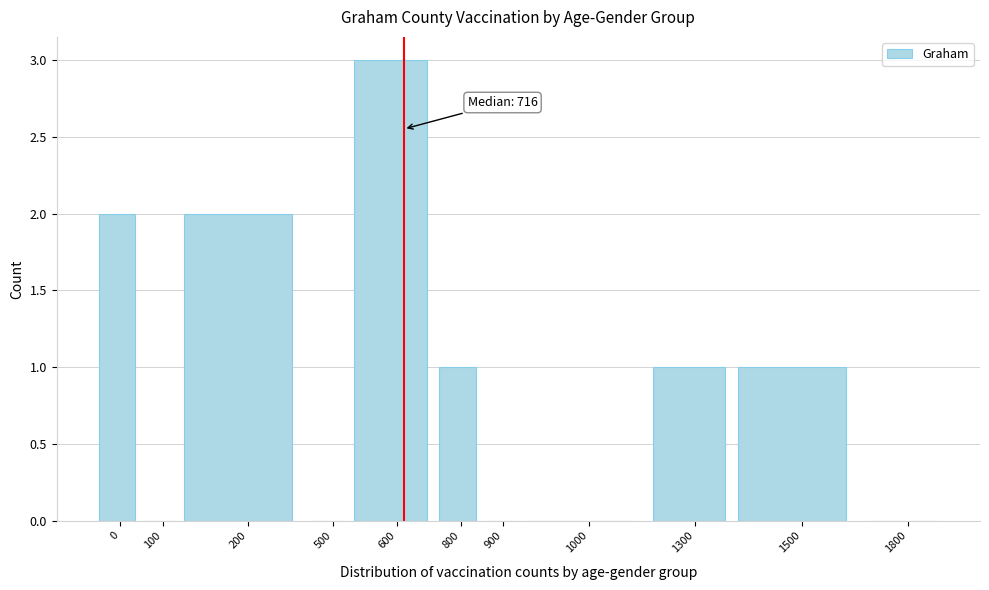

Reading left to right, list all the values displayed in this chart.

0=2	100=0	200=2	500=0	600=3	800=1	900=0	1000=0	1300=1	1500=1	1800=0